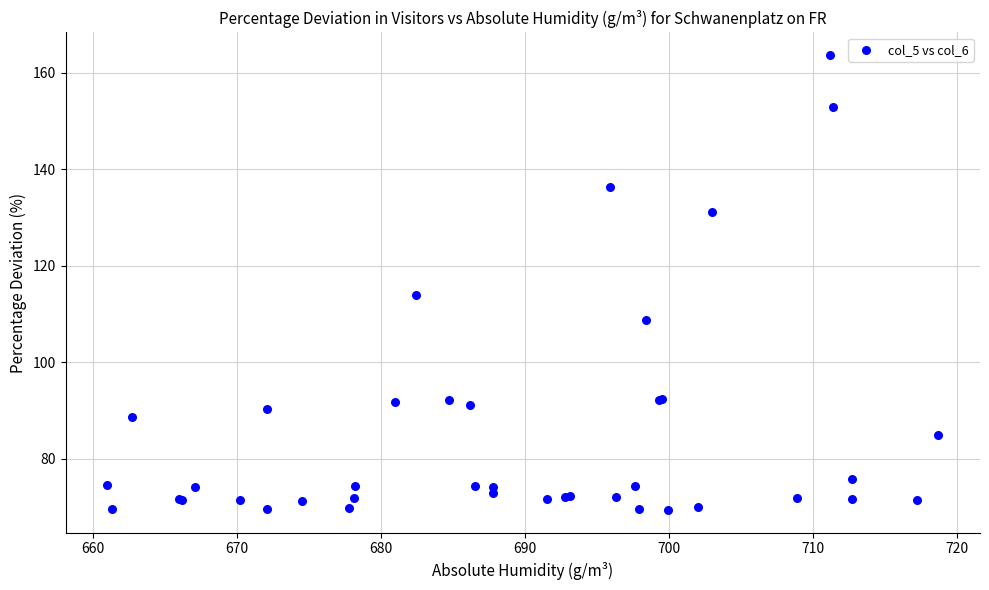

What Y value in the scatter plot is closest to 116?

114.0